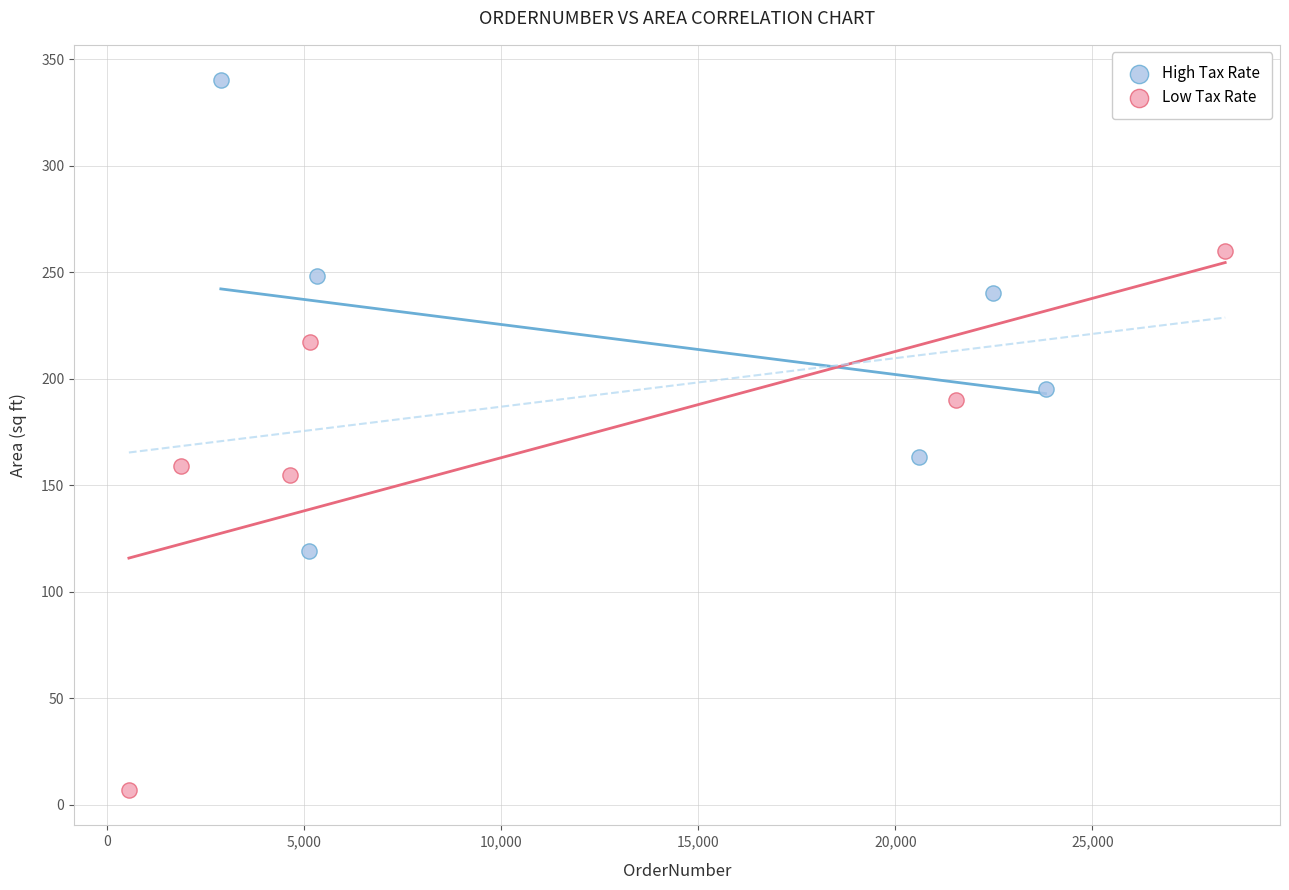

Which series reaches the maximum Y coordinate?

High Tax Rate